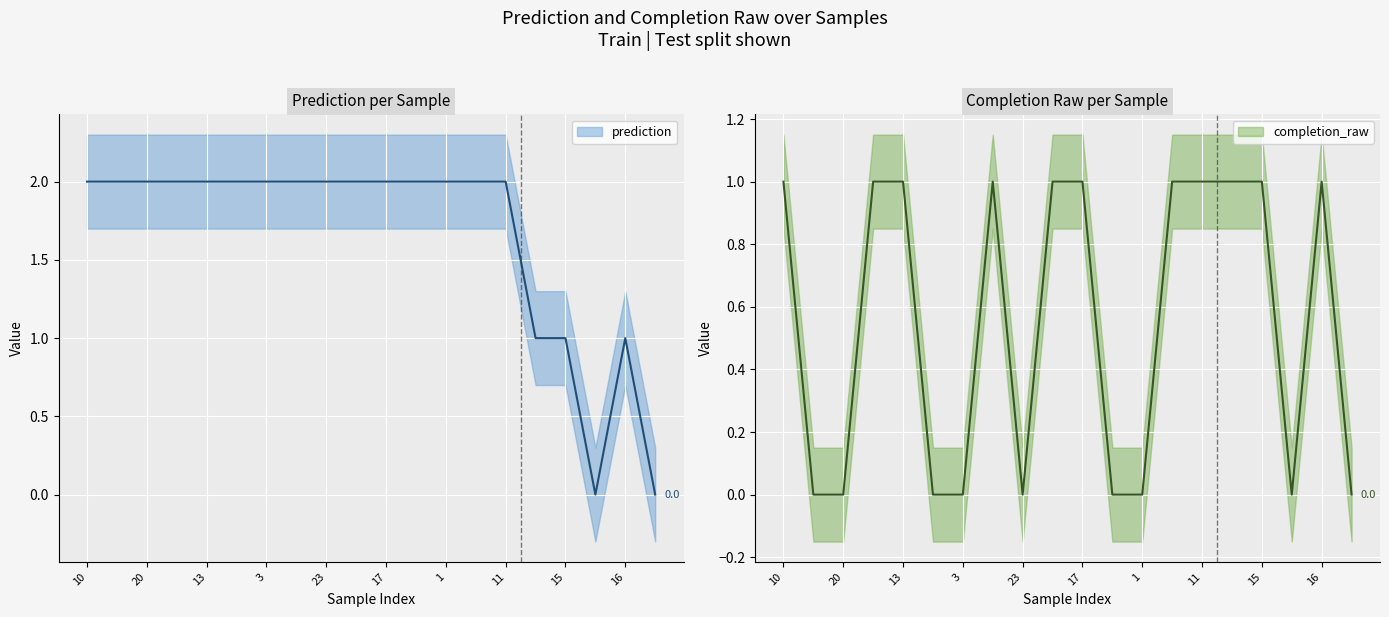

Reading right to left, extract all data points from this chart.

0	1	0	1	1	1	1	0	0	1	1	0	1	0	0	1	1	0	0	1